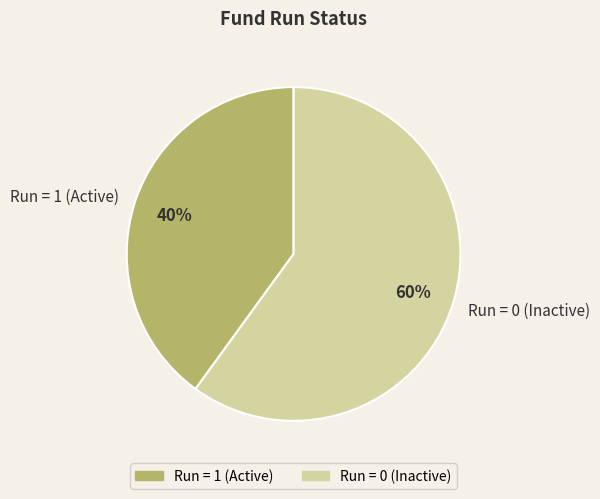

Which slice is the smallest?

Run = 1 (Active)